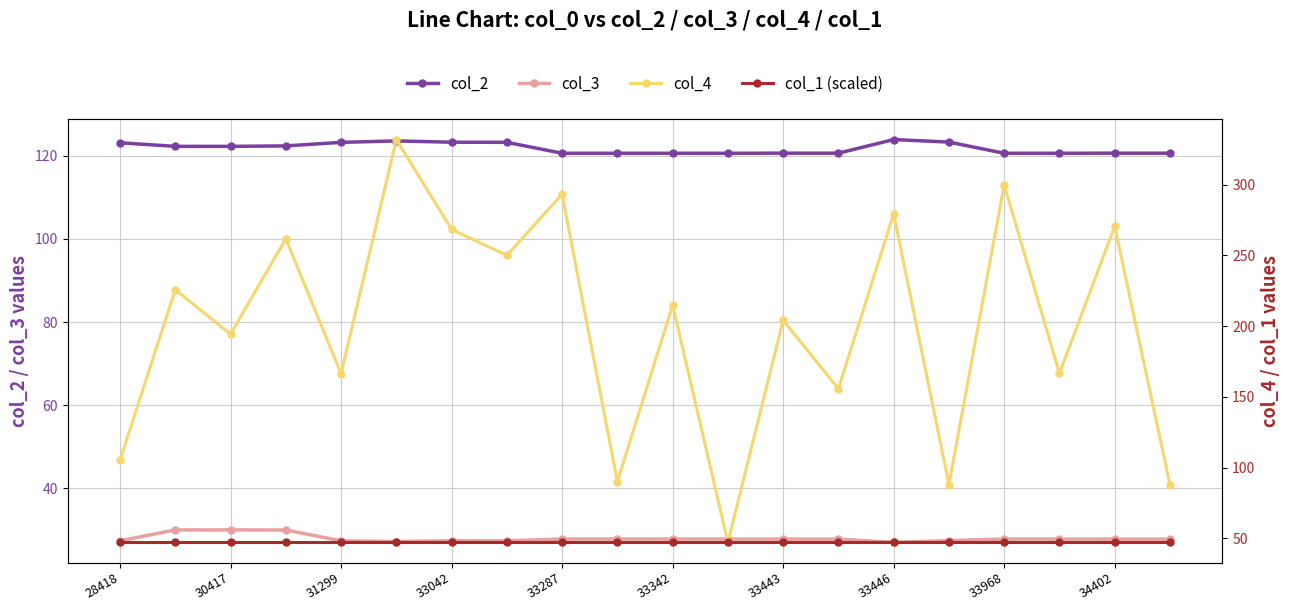

Which series has the widest spread of values?

col_4